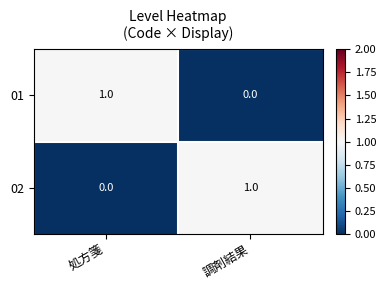

At which label is 02 closest to 0?

処方箋